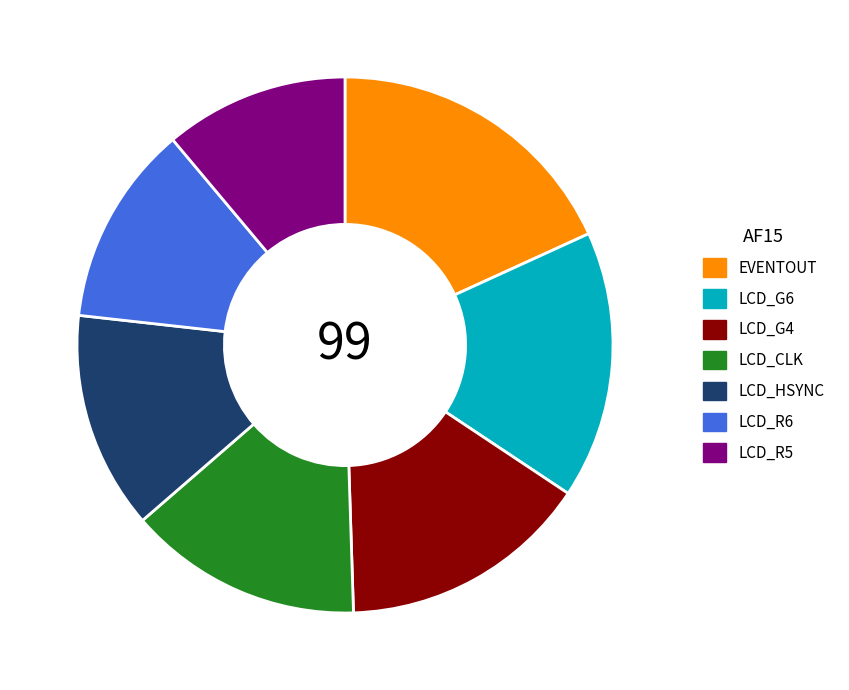

Does EVENTOUT represent more than half of the total?

No